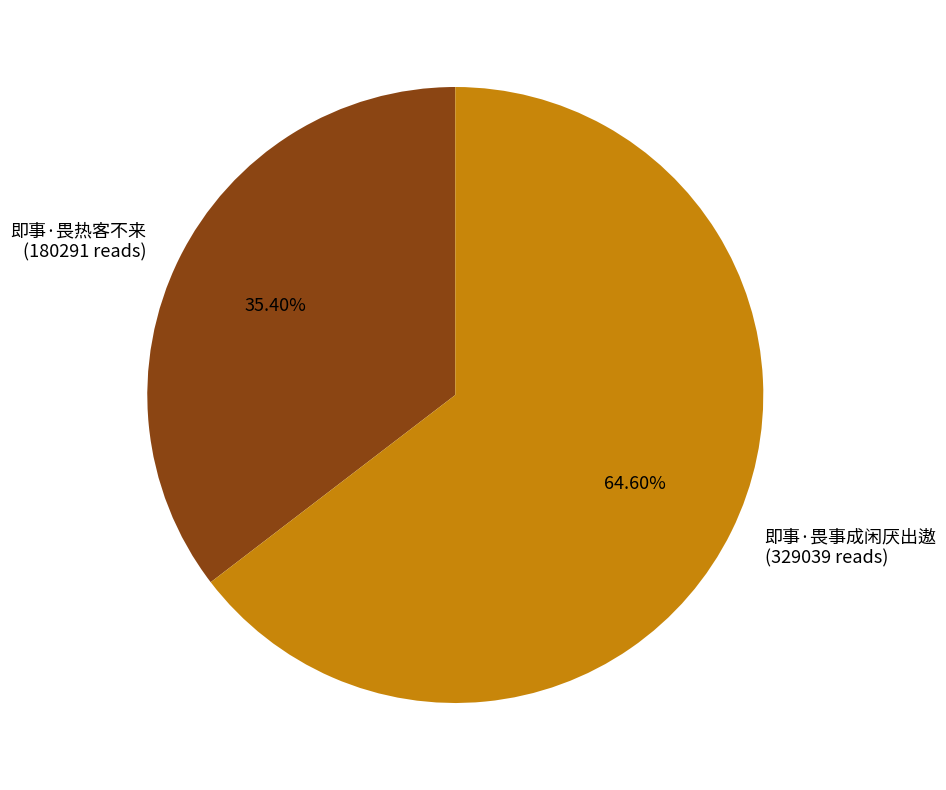

To the nearest percent, what percentage of the pie is 即事·畏热客不来?

35%